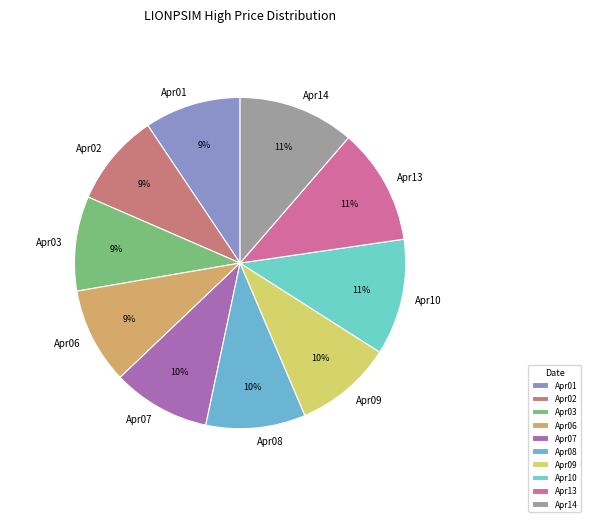

How many segments does this pie chart have?

10